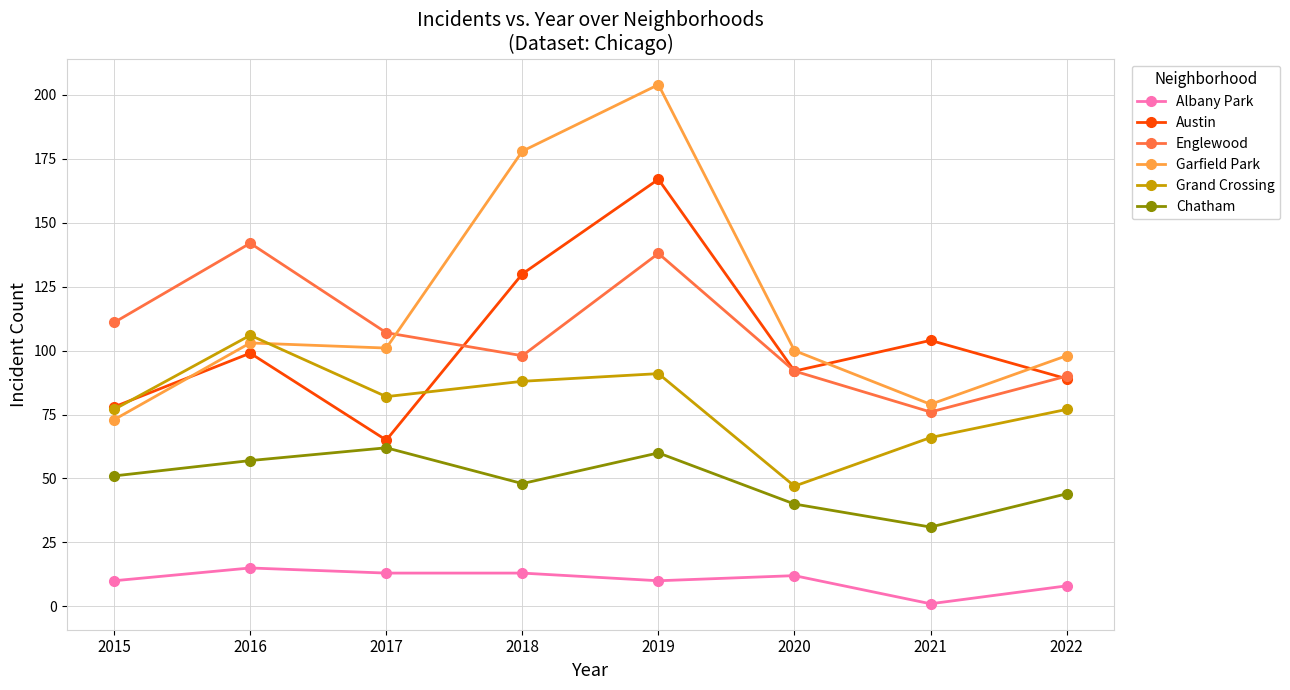

How many distinct data groups are displayed?

6